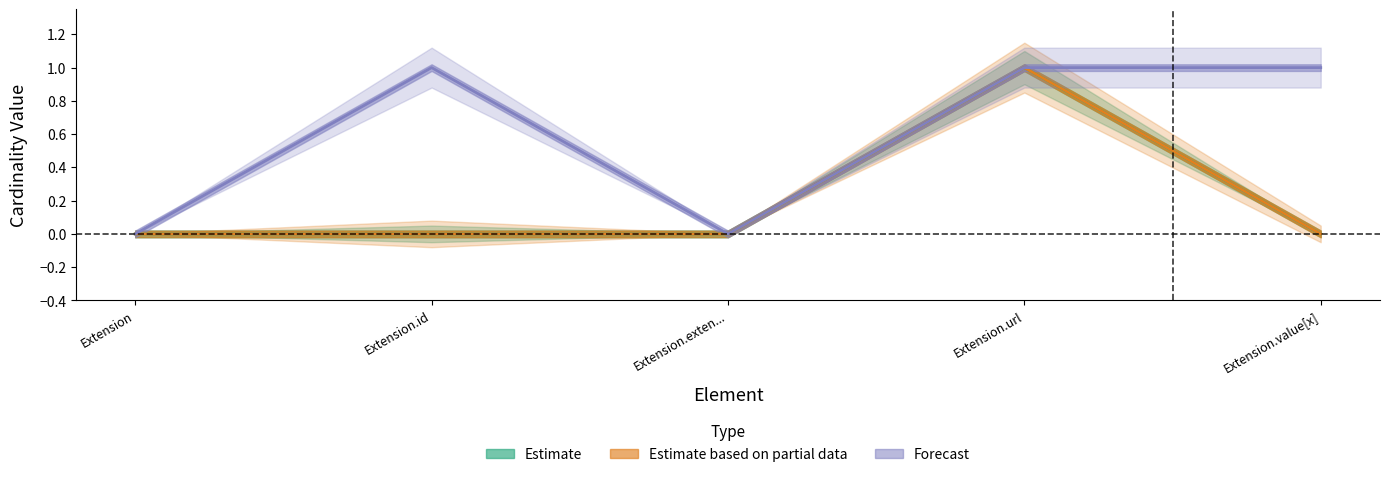

Between Extension.id and Extension.exten..., which series saw the biggest shift?

Forecast